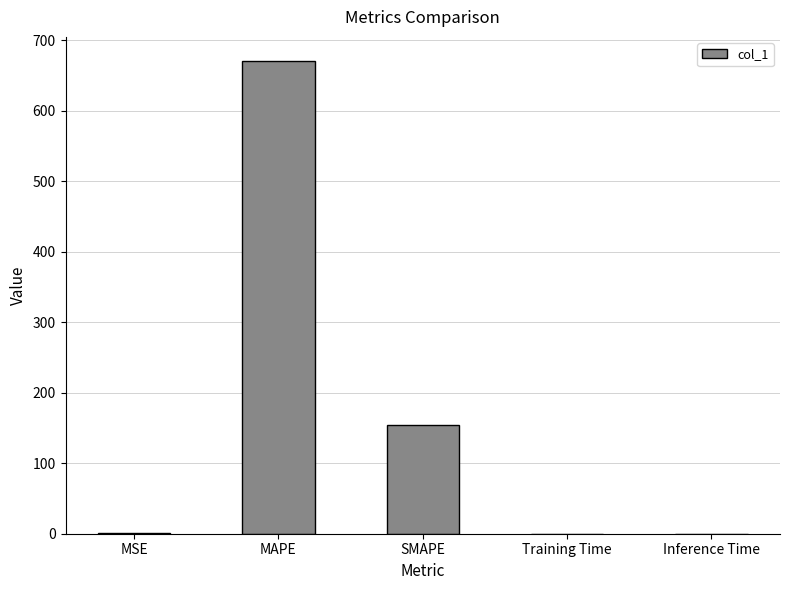

What is the ratio of the value at MAPE to the value at SMAPE?

4.4